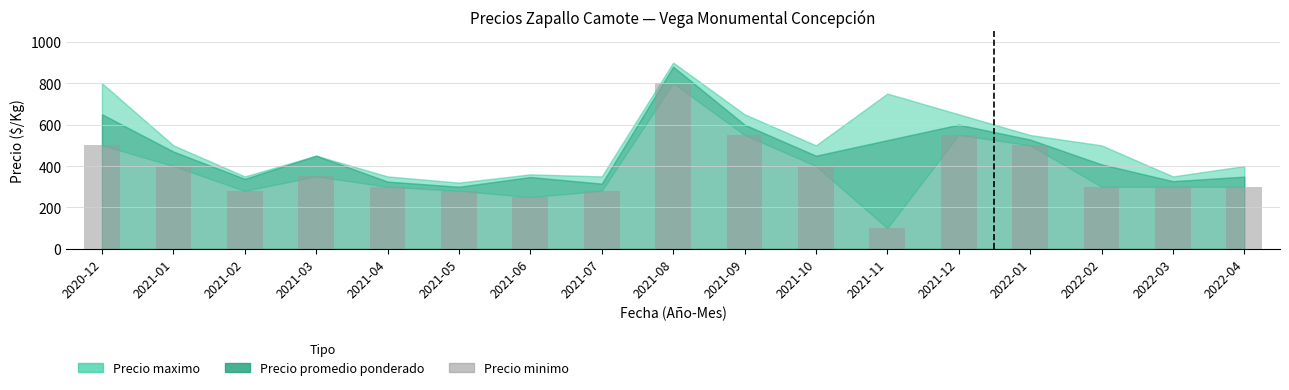

How many series are shown in this chart?

1